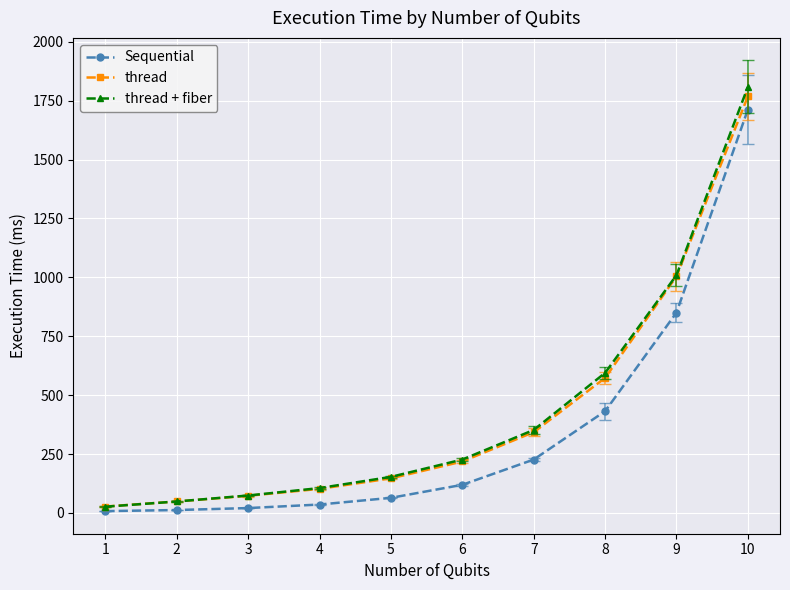

Which series has the largest range (max minus min)?

thread + fiber